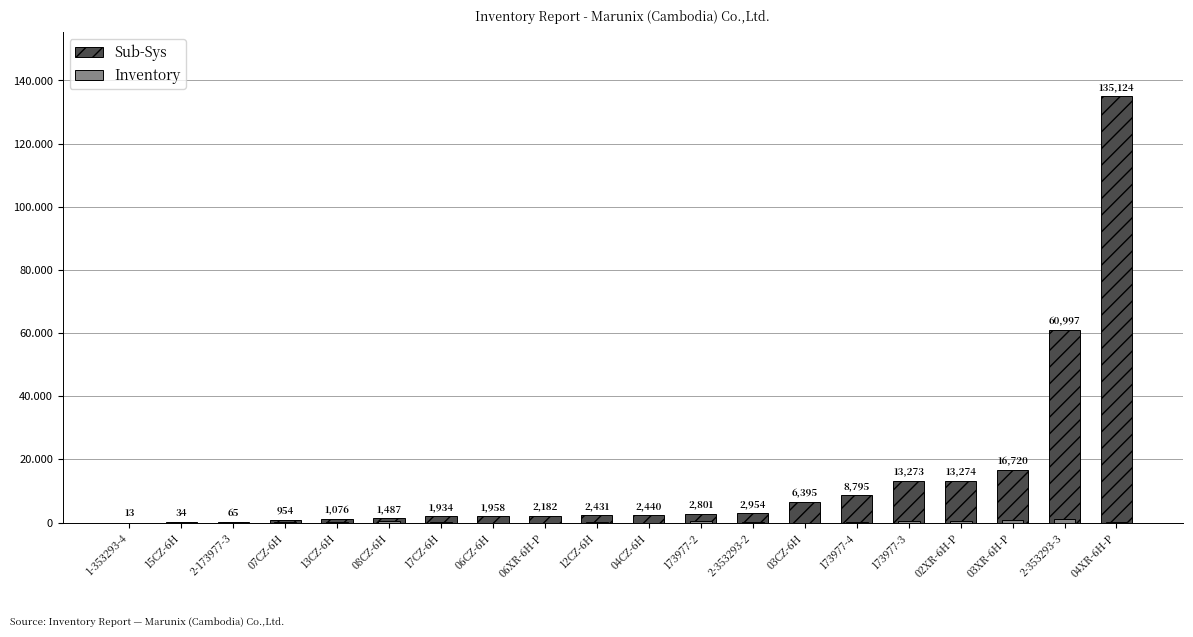

What is the label of the 20th bar from the right?

1-353293-4